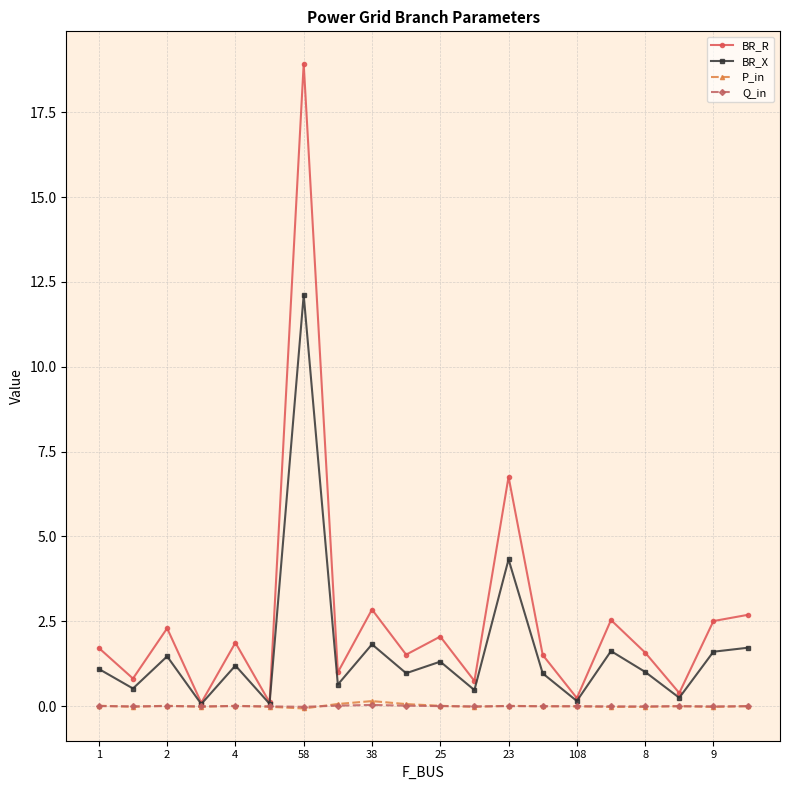

What is the difference between the maximum and second lowest values in the BR_X series?

12.0